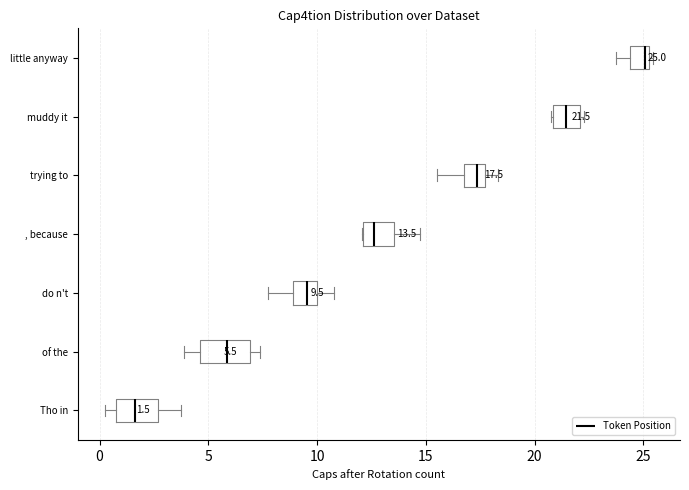

Which box's median line is the furthest to the right?

little anyway